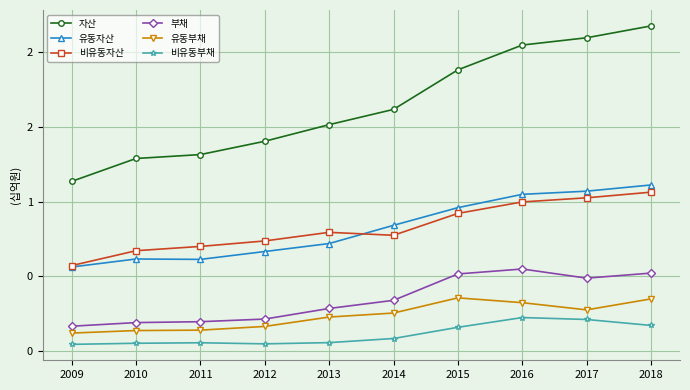

What is the value of the 부채 point at the 7th from the left?

0.5